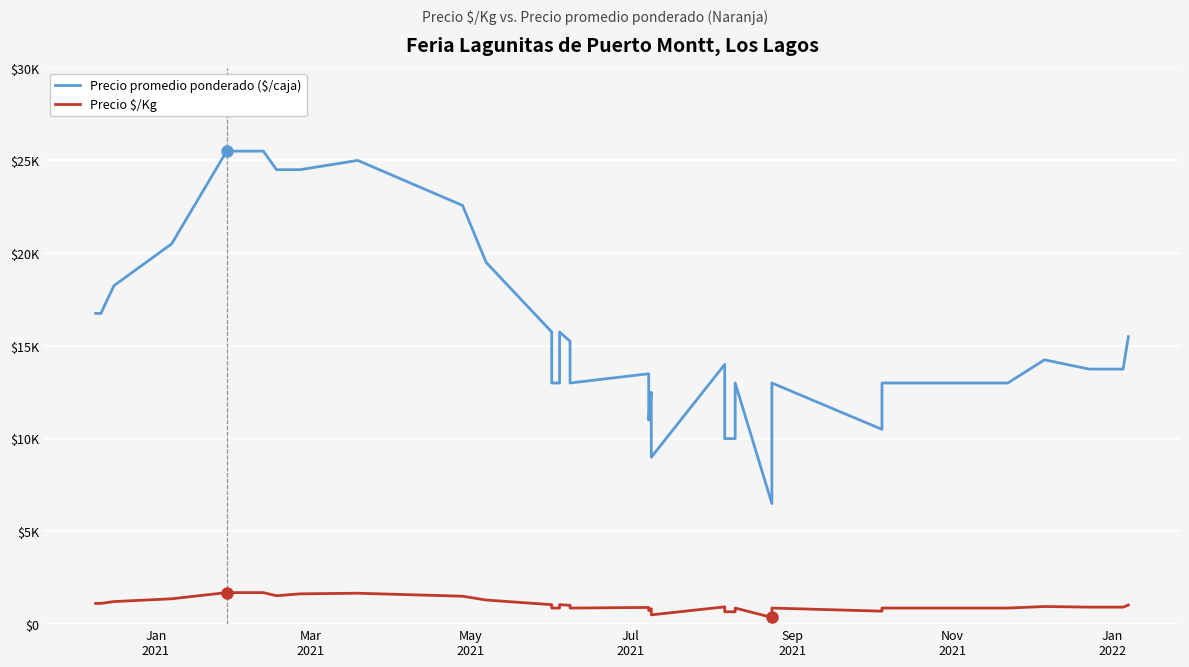

What is the average value of the Precio promedio ponderado ($/caja) series?

15433